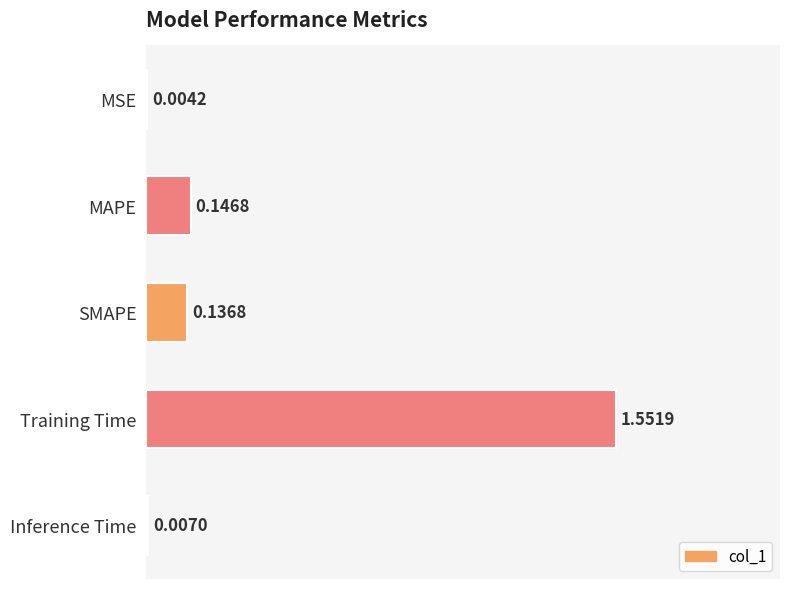

Where is the data nearest to the value 0?

MSE